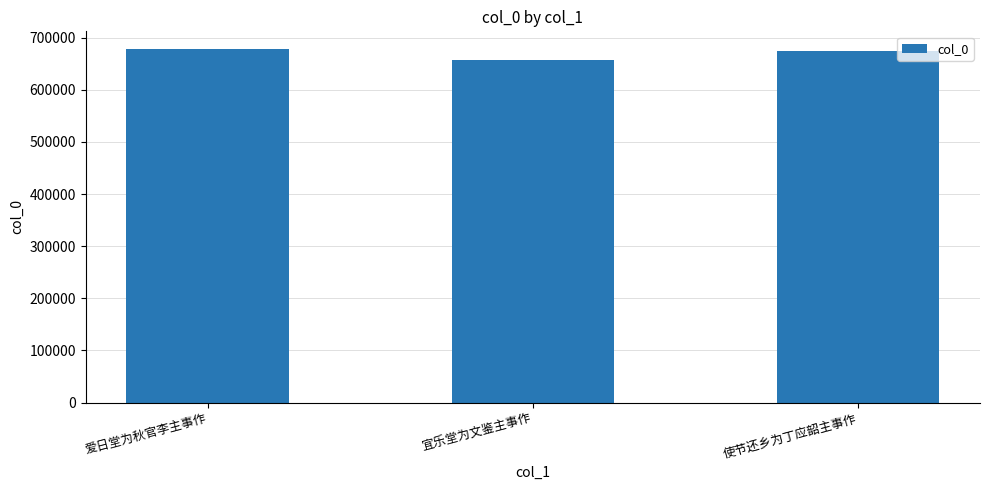

Is it true that the value at 宜乐堂为文鉴主事作 is 657595?

True